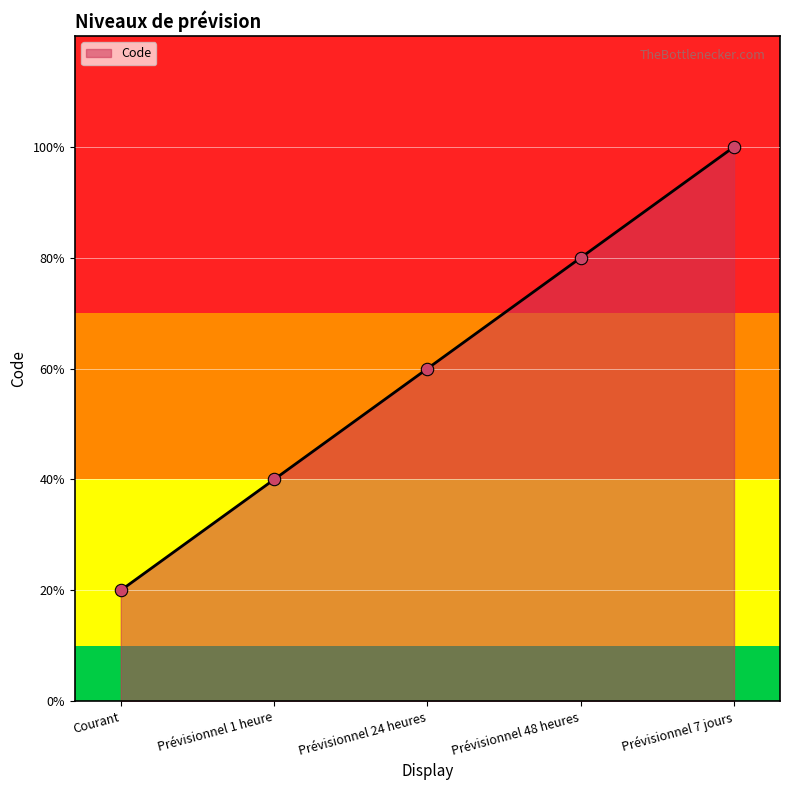

What is the ratio of the value at Prévisionnel 24 heures to the value at Courant?

3.0